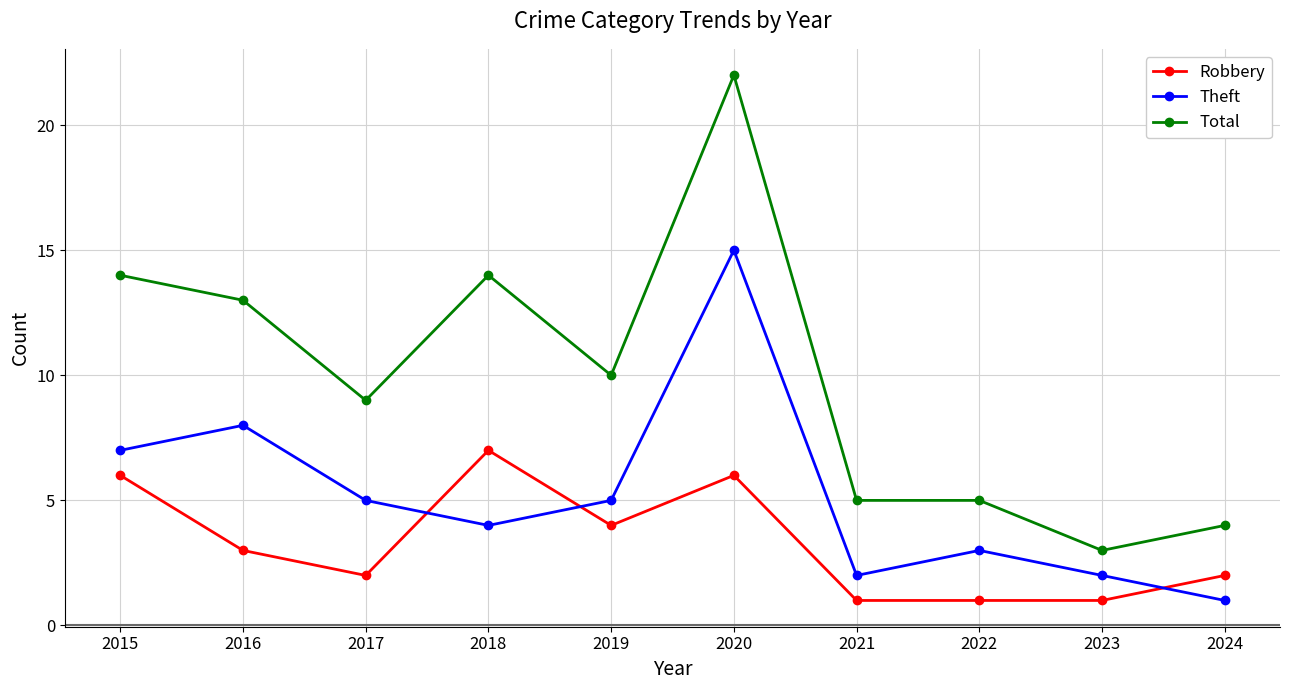

Which series has the largest range (max minus min)?

Total